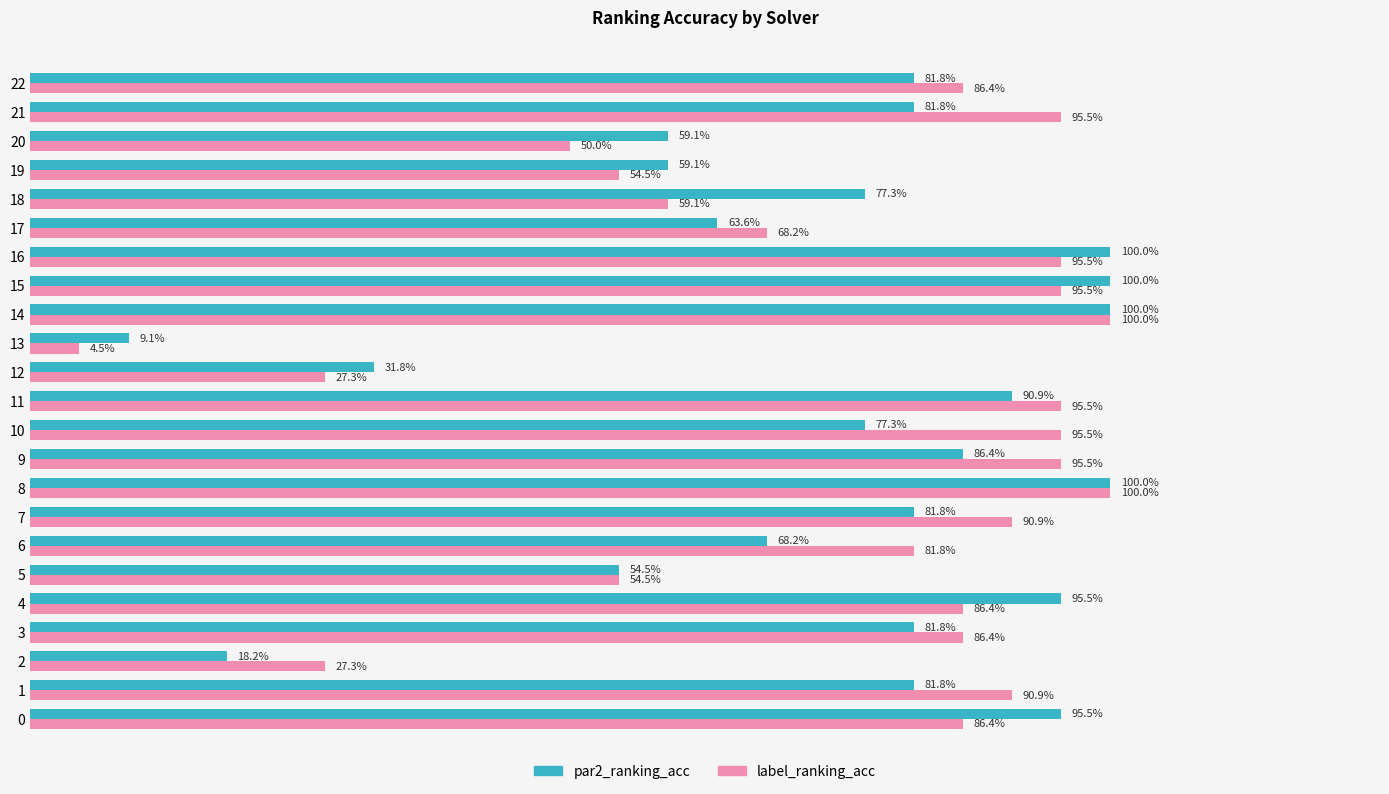

At which category is the sum across all series the highest?

8